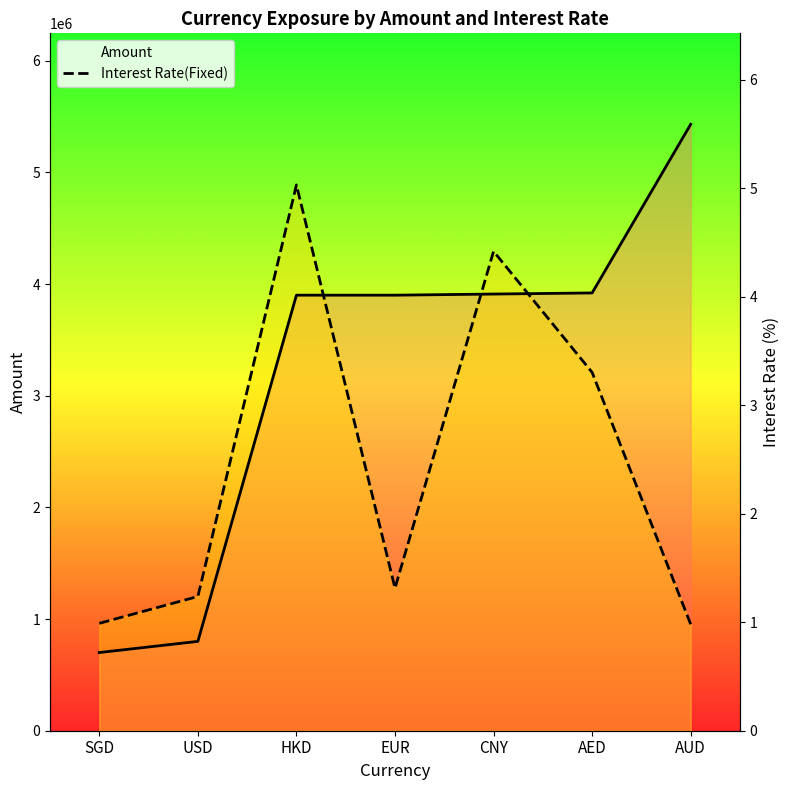

Where does the Amount series first go above 3900000?

CNY